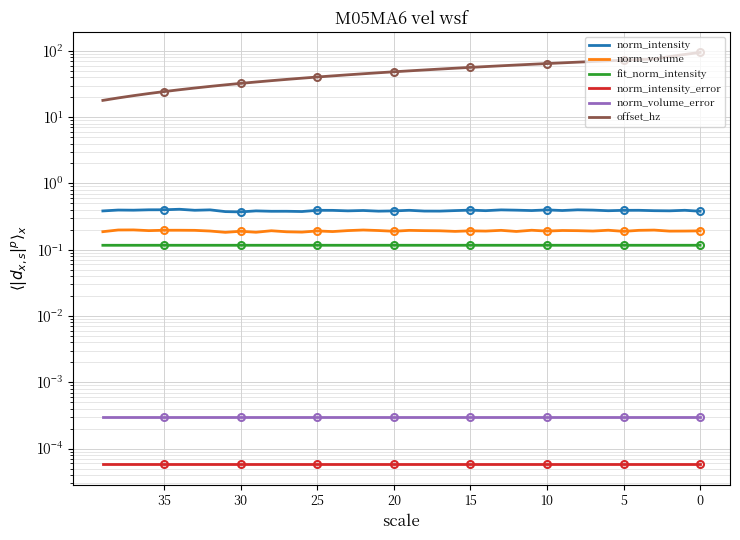

What is the highest value of the norm_intensity series?

0.4